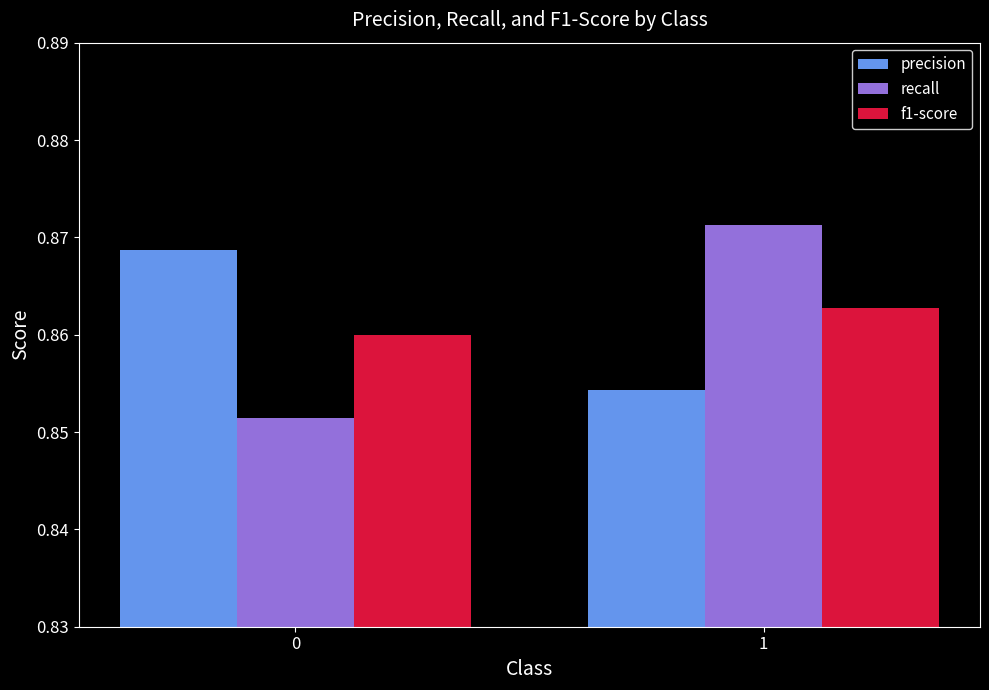

The recall series shows 1.5 at 0. True or false?

False